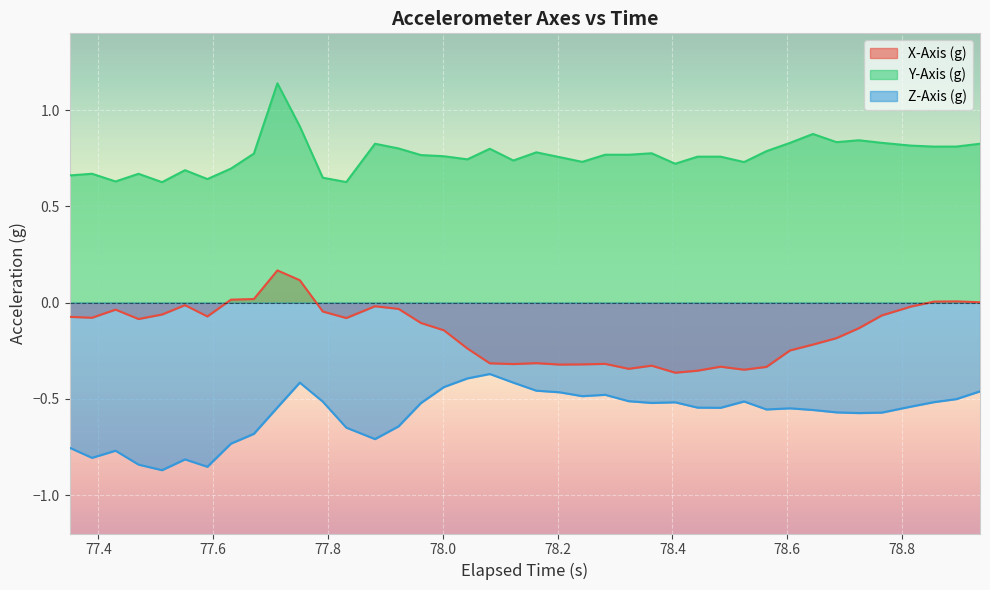

At how many categories does at least one series exceed 0?

40